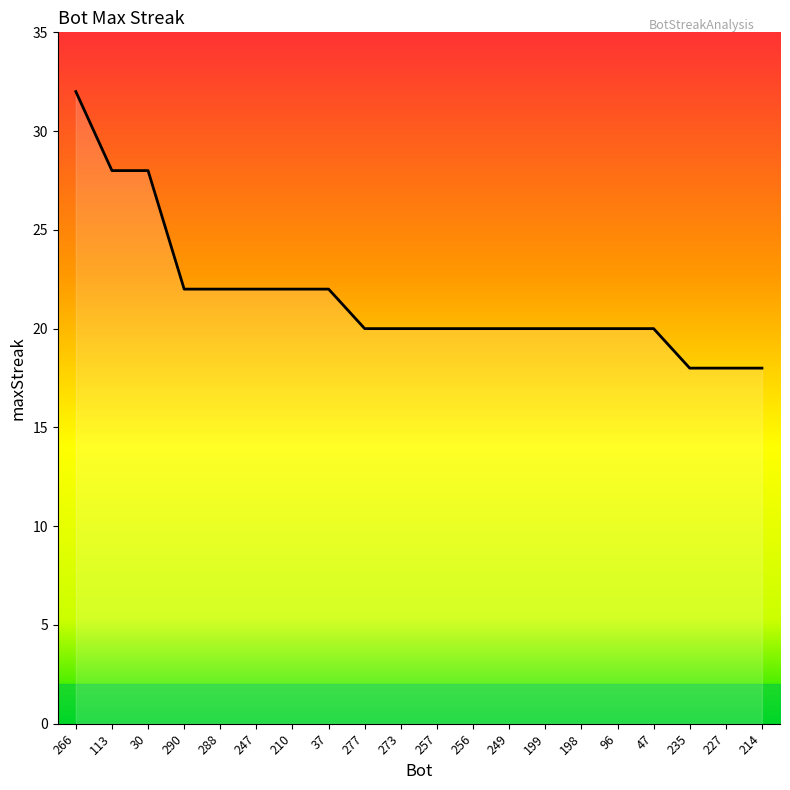

What is the minimum value shown in the chart?

18